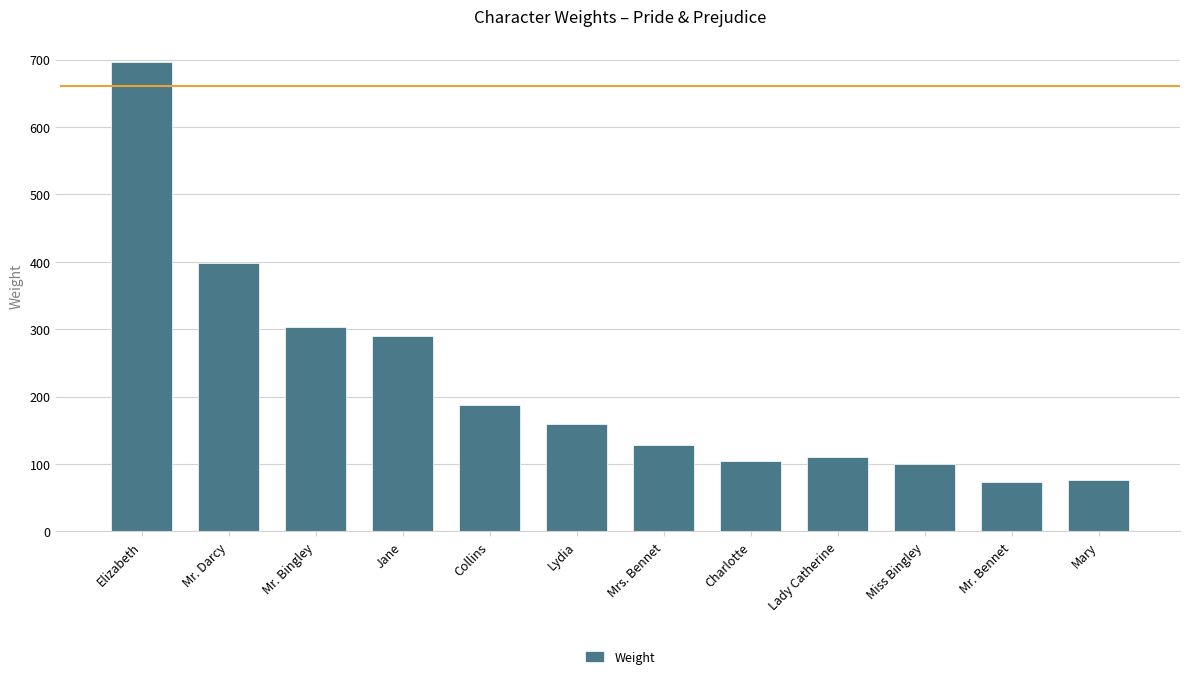

What is the minimum value shown in the chart?

74